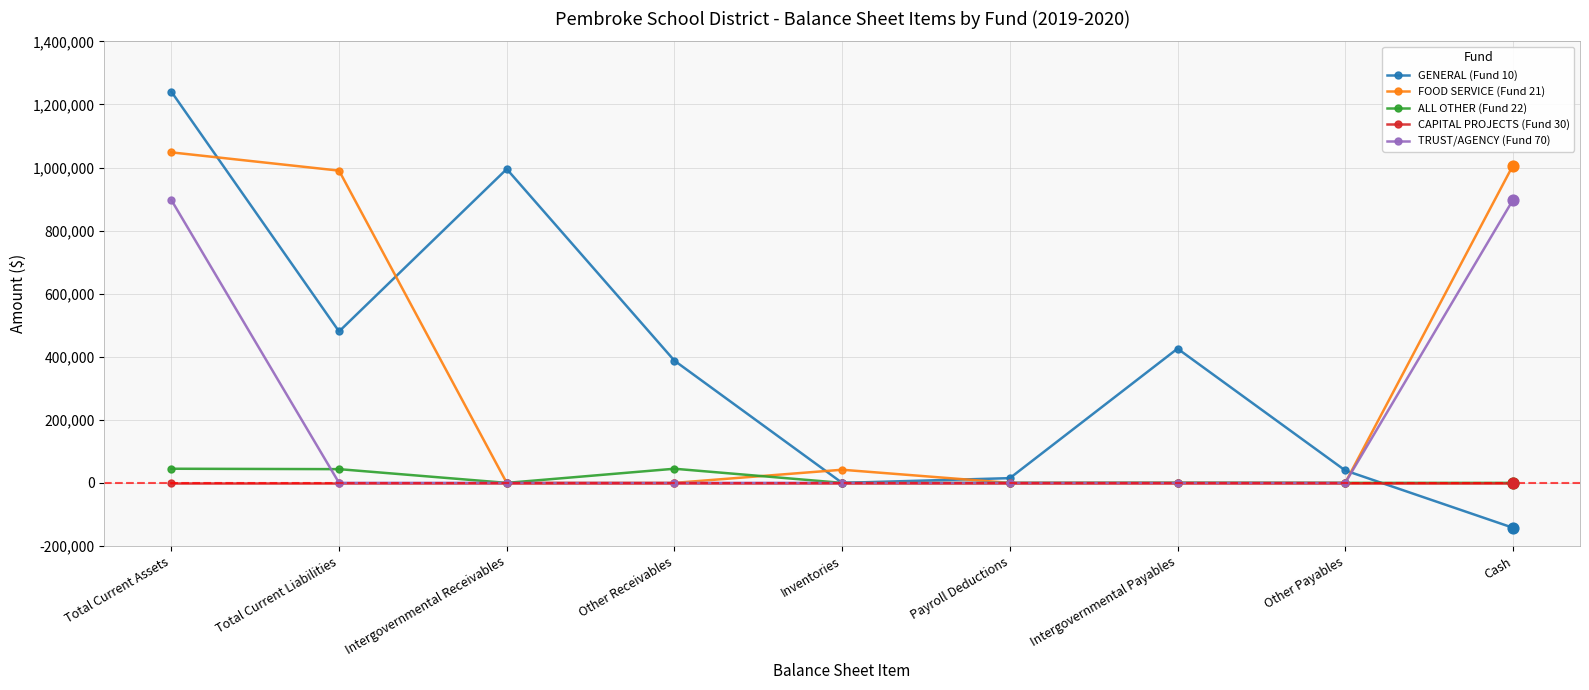

At how many categories does at least one series exceed 1046717?

1